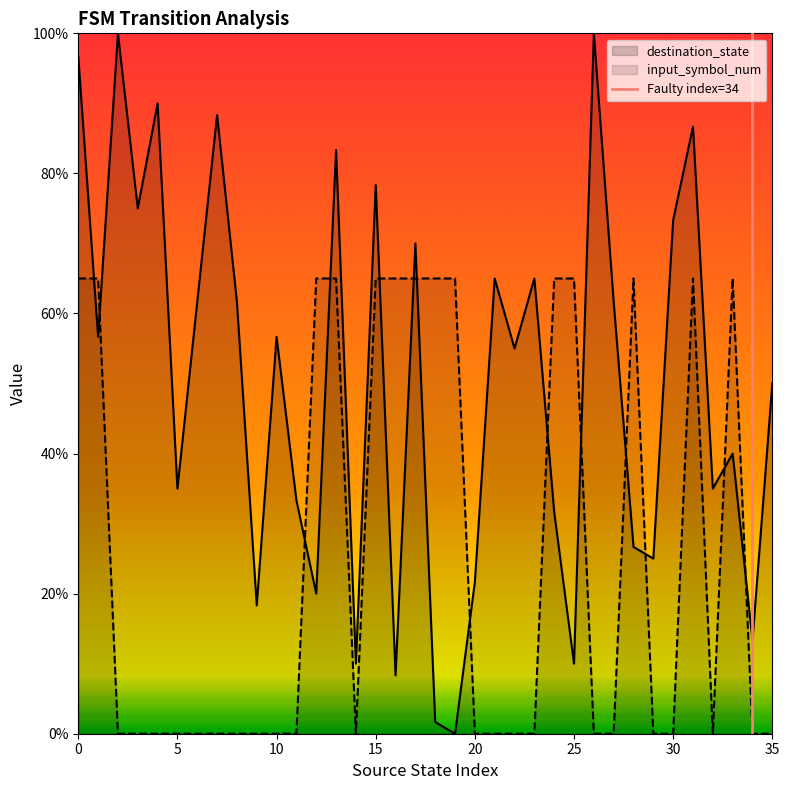

How many intersections are there between destination_state and input_symbol_num?

14